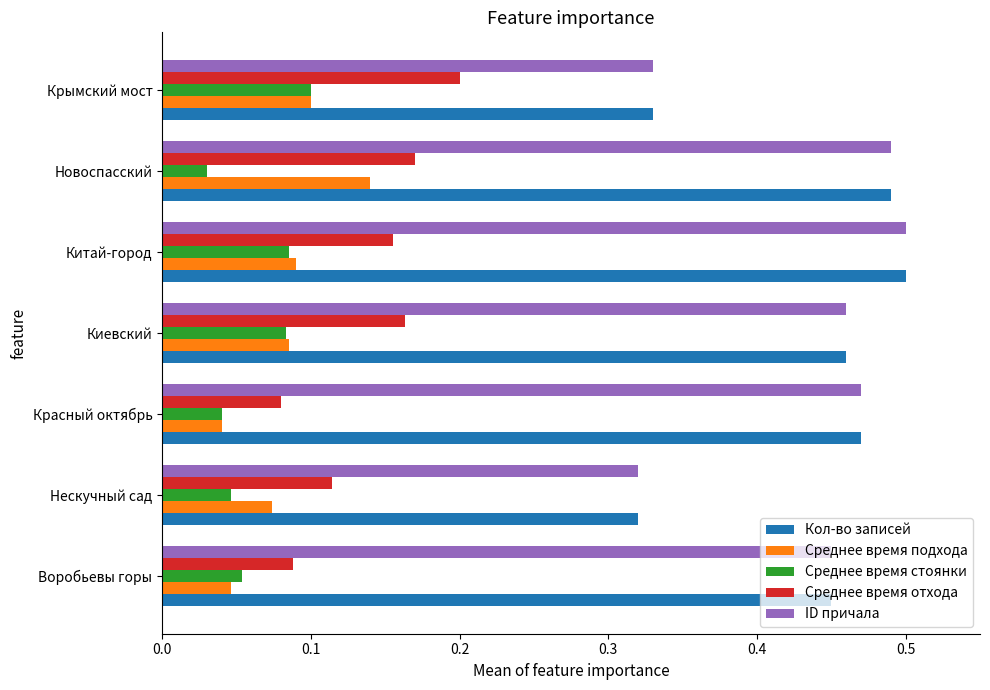

What is the total value across all series at Китай-город?

1.3